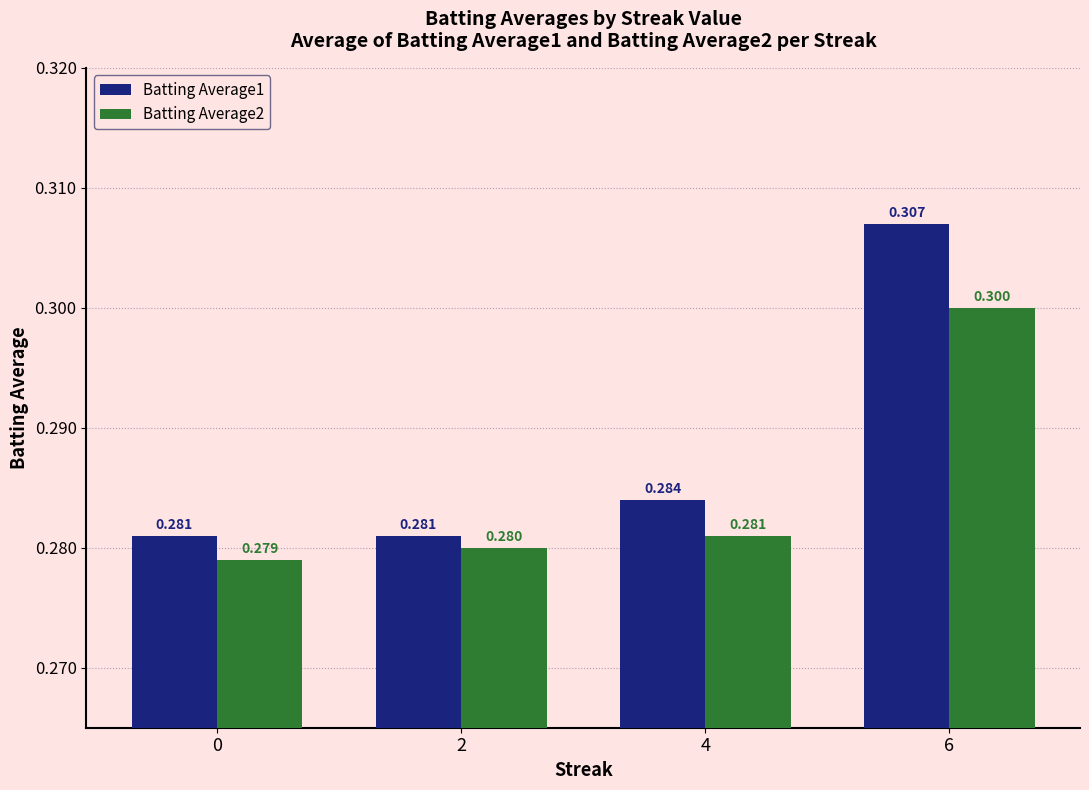

Is it true that Batting Average1 equals 0.5 at 2?

False